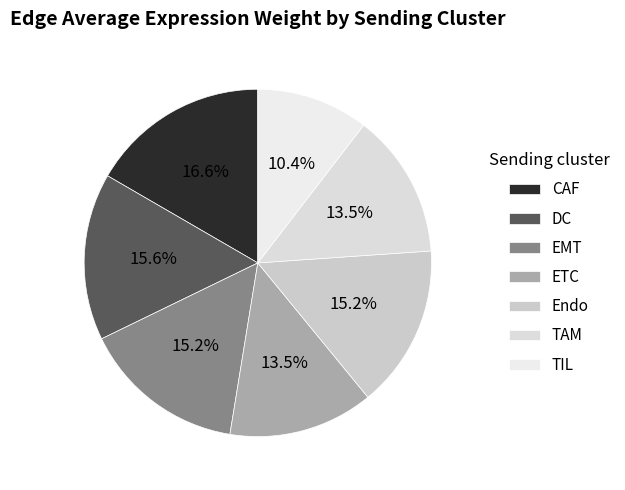

The TIL slice represents 4% of the pie. True or false?

False